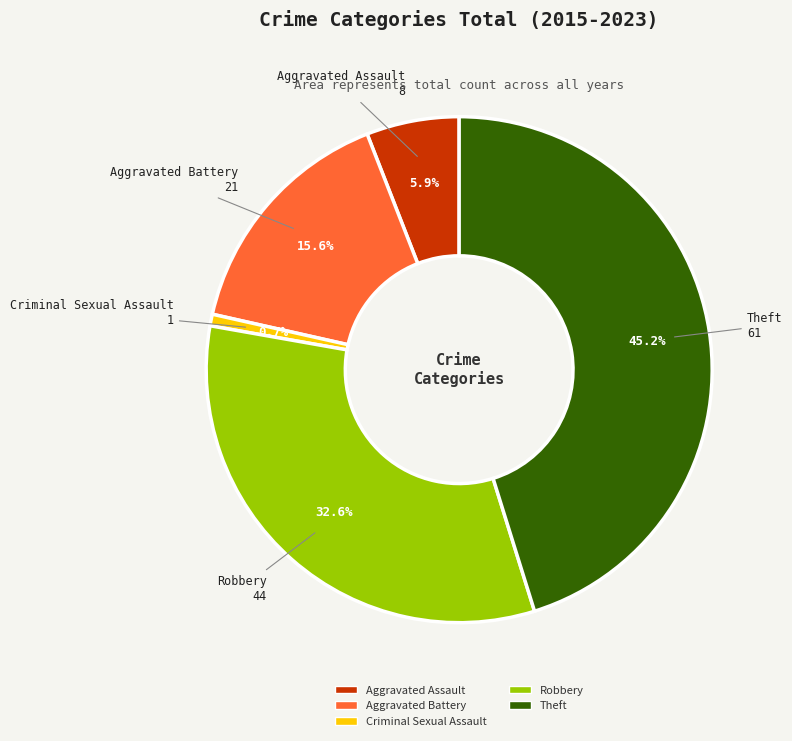

What is the smallest slice in the pie chart?

Criminal Sexual Assault